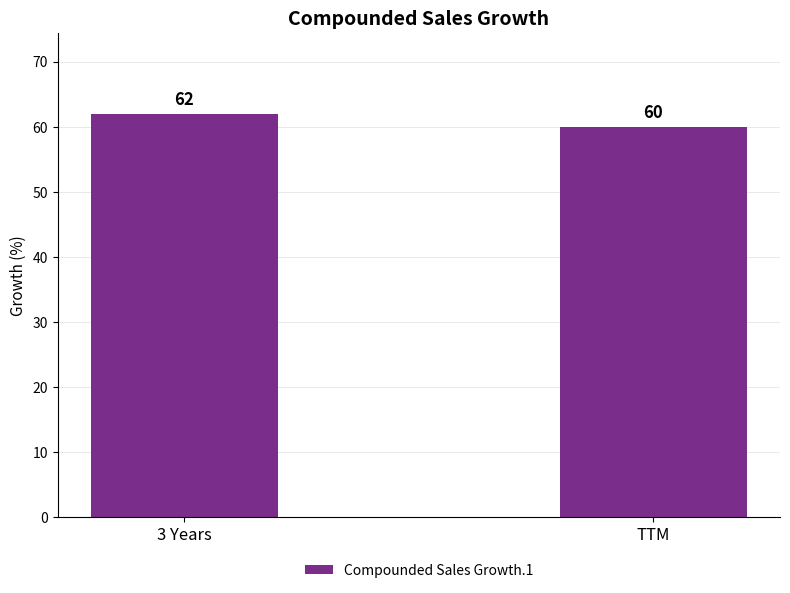

Rank the categories by value from lowest to highest.

TTM, 3 Years